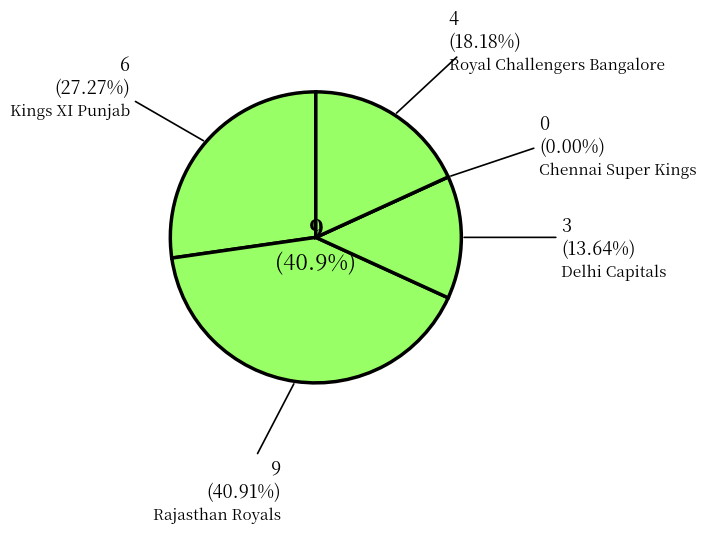

Rank the categories by value from highest to lowest.

Rajasthan Royals, Kings XI Punjab, Royal Challengers Bangalore, Delhi Capitals, Chennai Super Kings